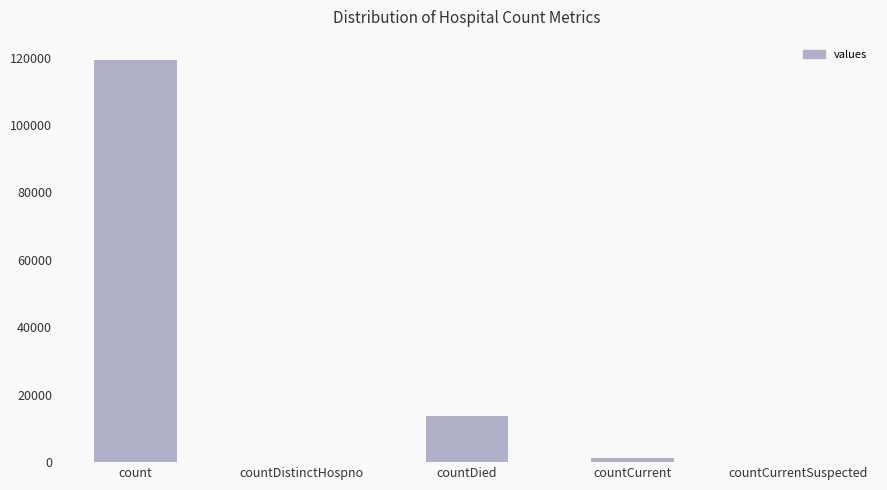

Reading right to left, extract all data points from this chart.

countCurrentSuspected=0	countCurrent=1188	countDied=13693	countDistinctHospno=0	count=119339